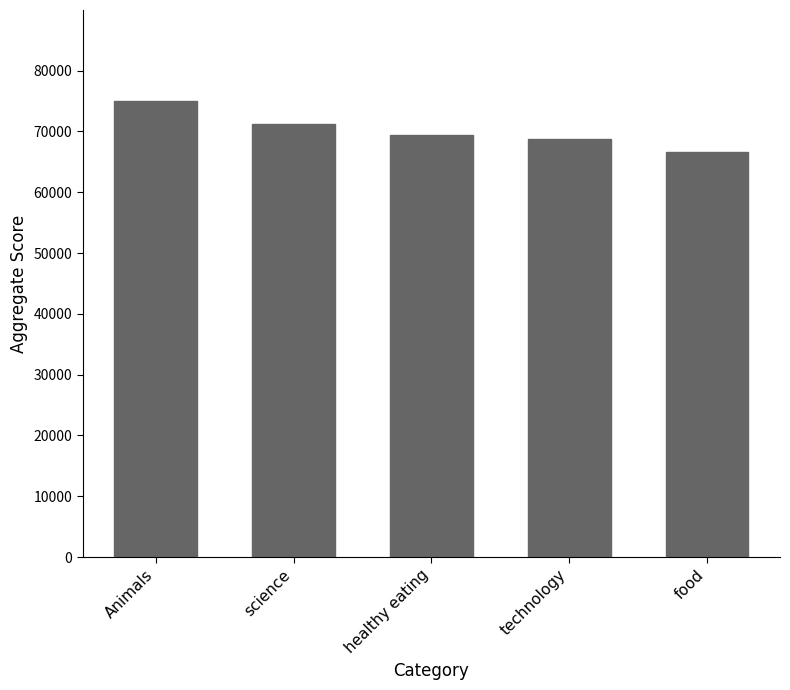

What is the smallest value displayed?

66676